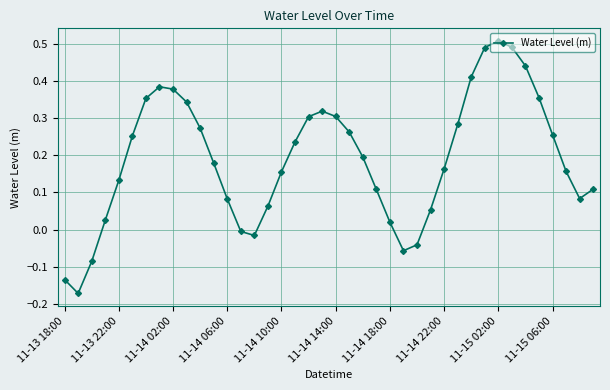

True or false: there are more than 1 points higher than both neighbors.

True